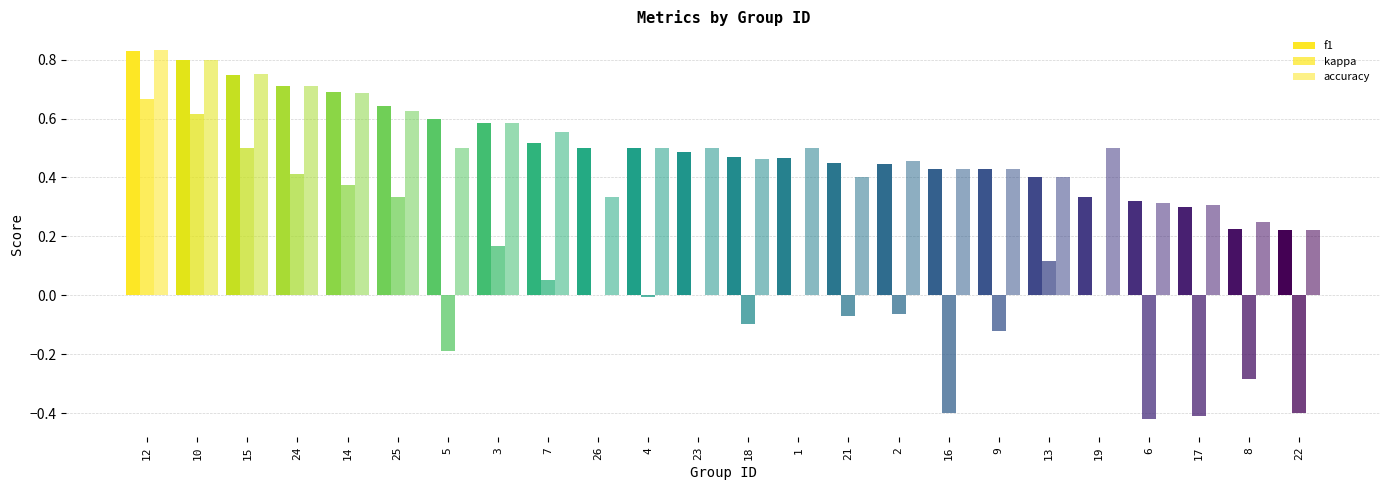

The value of f1 at 16 is 0.4. True or false?

True